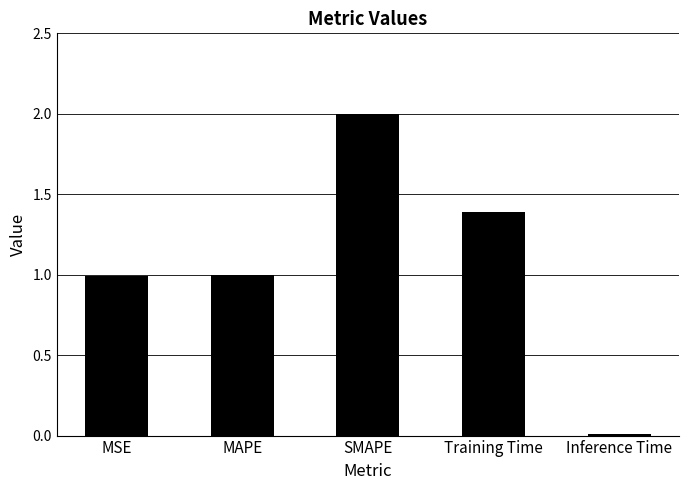

What is the value of the 3rd bar from the left?

2.0